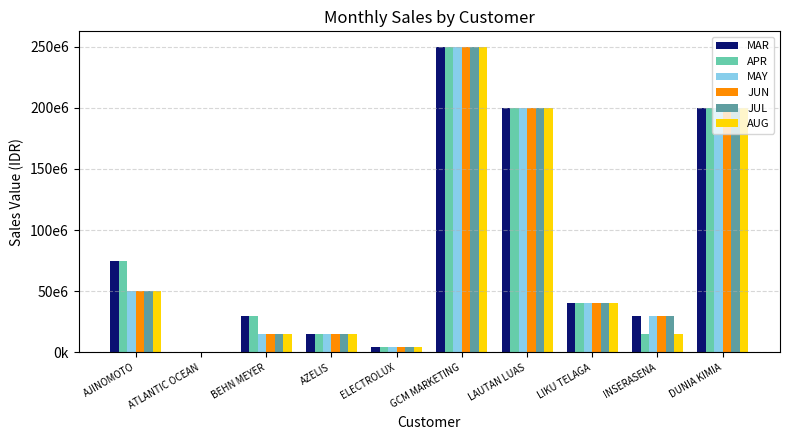

At how many categories does at least one series exceed 27459833?

7